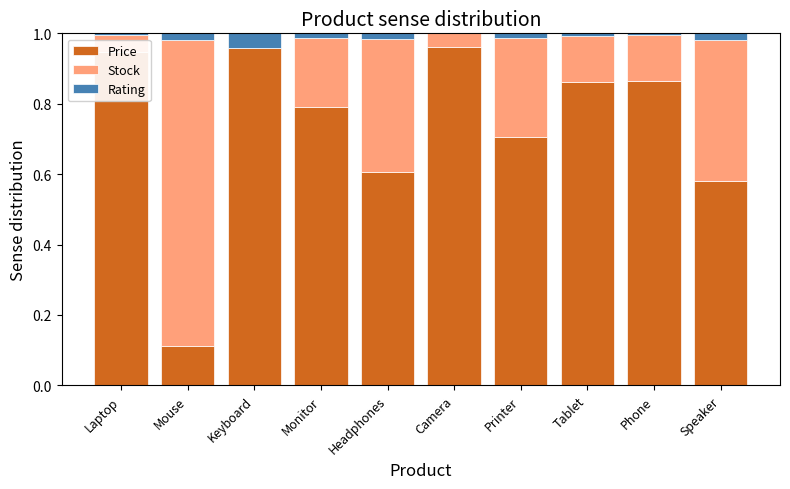

The value of Price at Printer is 0.9. True or false?

False